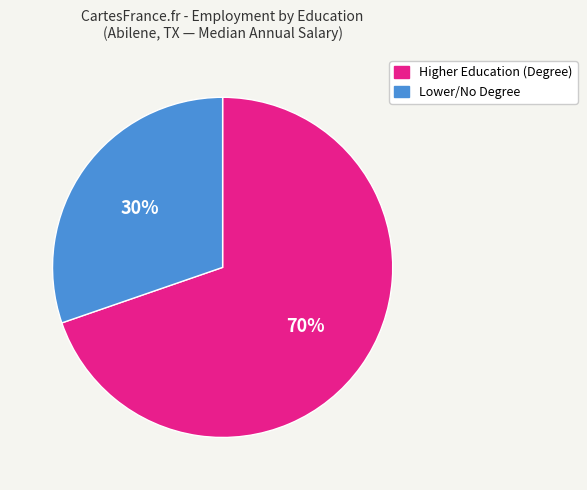

Does any single category account for the majority?

Yes